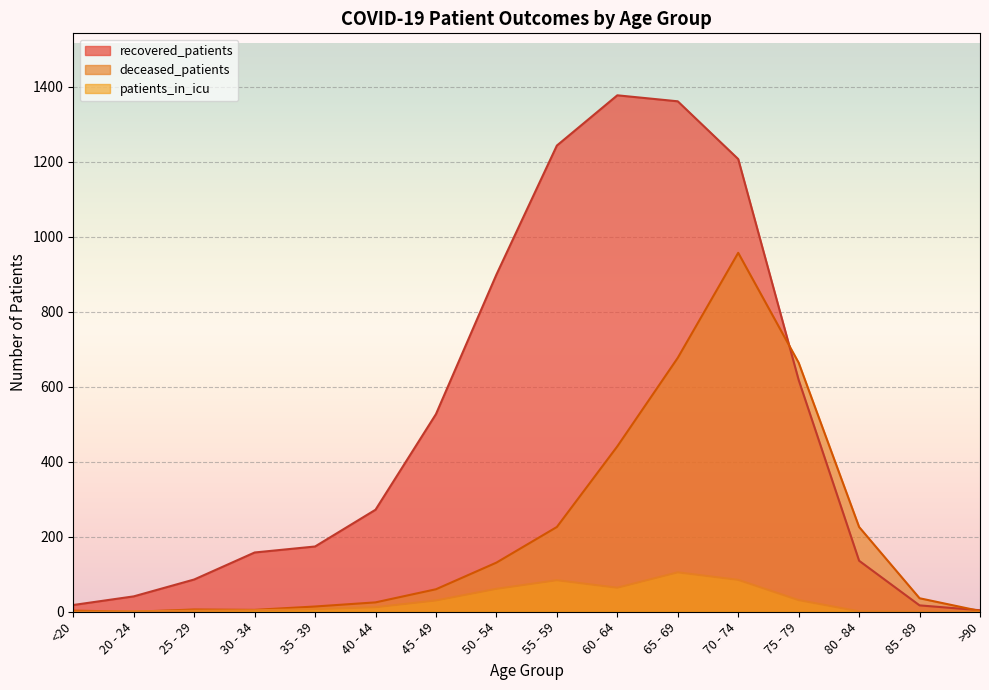

What are all the series names shown in the legend?

recovered_patients, deceased_patients, patients_in_icu